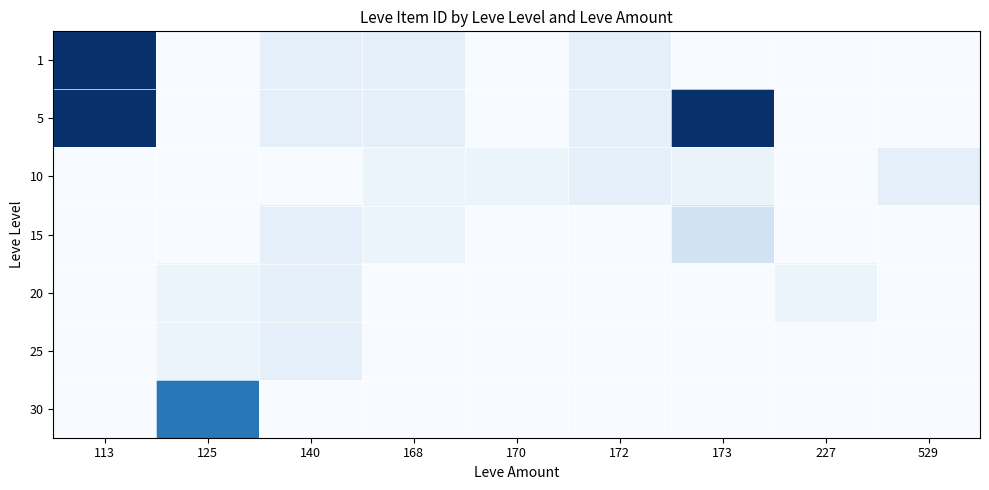

At which category is the sum across all series the highest?

113